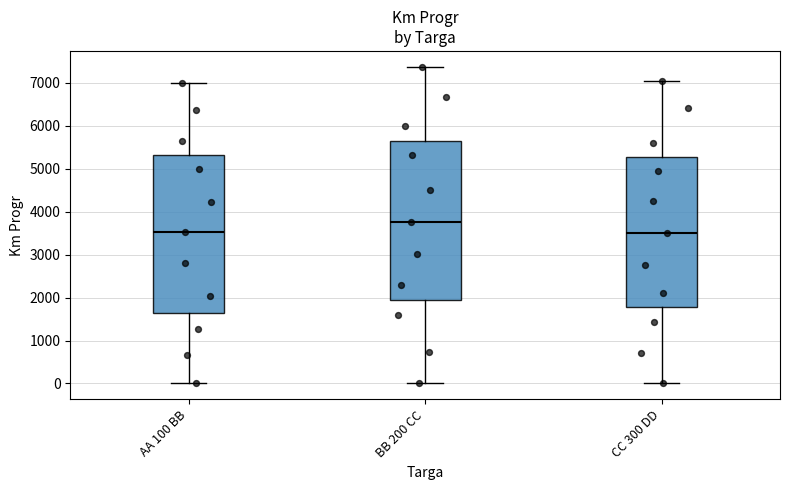

Reading left to right, transcribe this box plot: for each box, give where its median line is, the range the box spans, and where its two whiskers end, as read against the y-axis. The values are not printed on the chart, so give them approximately, as read against the axis.

AA 100 BB: median 3500, box 1600 to 5300, whiskers 0 to 7000
BB 200 CC: median 3800, box 1900 to 5700, whiskers 0 to 7400
CC 300 DD: median 3500, box 1800 to 5300, whiskers 0 to 7000